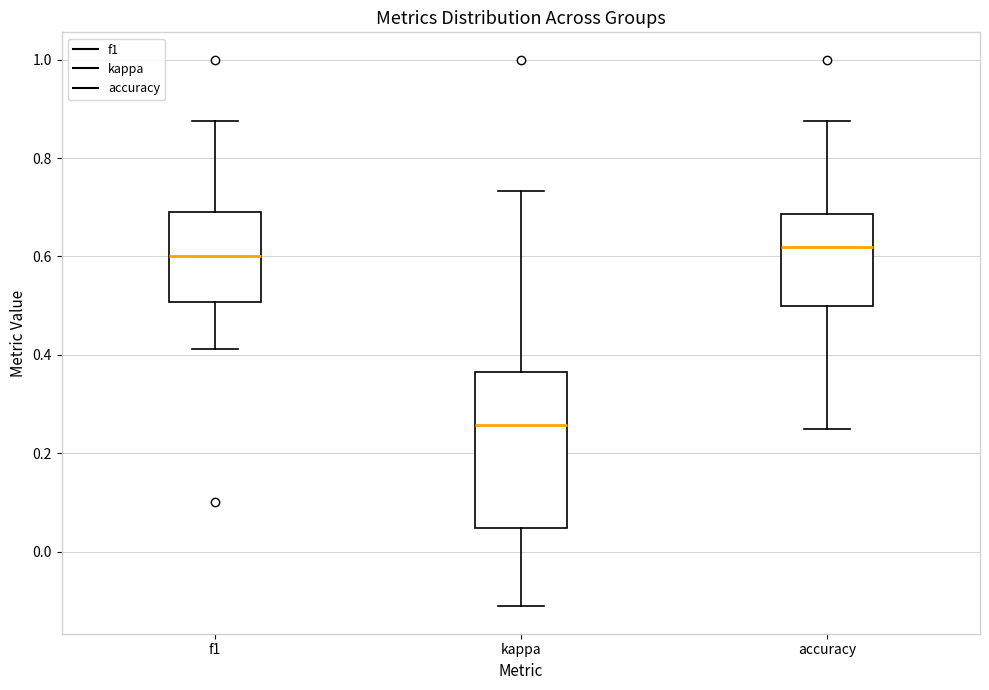

Reading left to right, transcribe this box plot: for each box, give where its median line is, the range the box spans, and where its two whiskers end, as read against the y-axis. The values are not printed on the chart, so give them approximately, as read against the axis.

f1: median 0.60, box 0.50 to 0.70, whiskers 0.42 to 0.88
kappa: median 0.26, box 0.04 to 0.36, whiskers -0.12 to 0.74
accuracy: median 0.62, box 0.50 to 0.68, whiskers 0.26 to 0.88